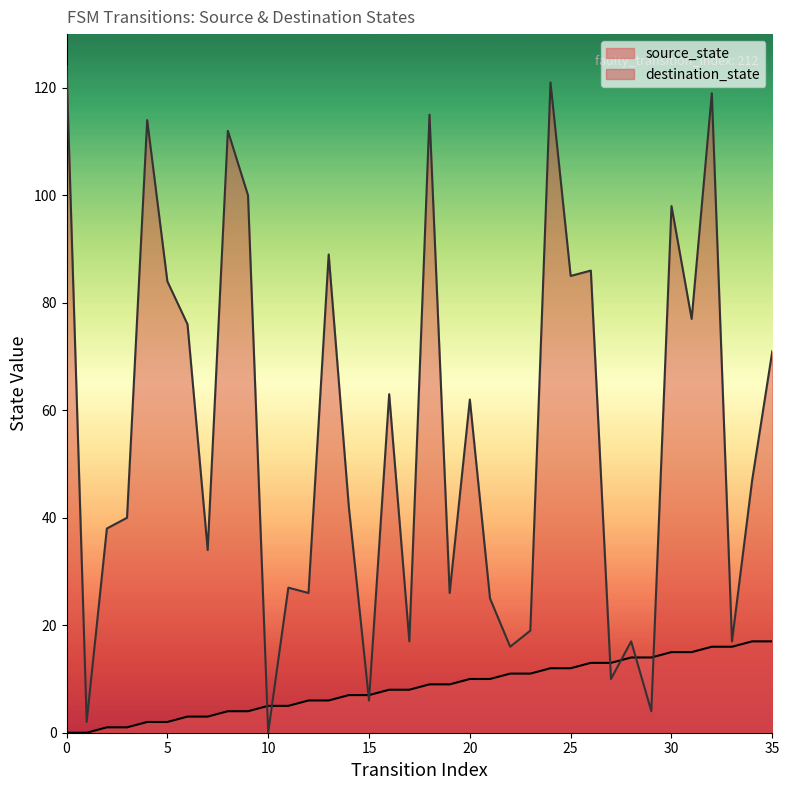

Reading left to right, extract all data points from this chart.

source_state: 0	0	1	1	2	2	3	3	4	4	5	5	6	6	7	7	8	8	9	9	10	10	11	11	12	12	13	13	14	14	15	15	16	16	17	17
destination_state: 124	2	38	40	114	84	76	34	112	100	0	27	26	89	42	6	63	17	115	26	62	25	16	19	121	85	86	10	17	4	98	77	119	17	47	71